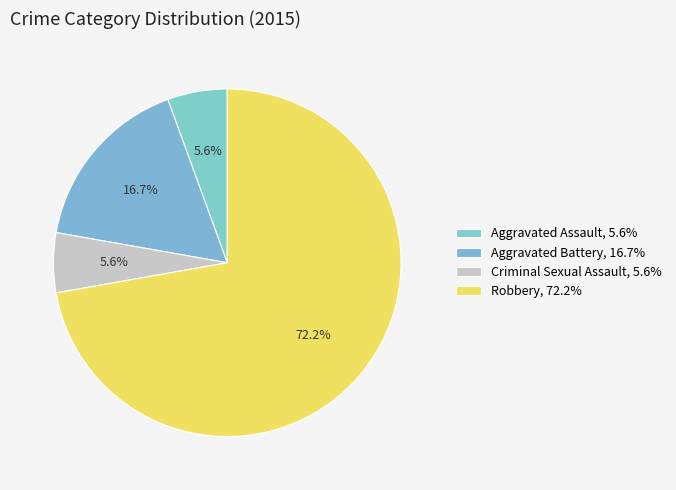

To the nearest percent, what is the difference between the Aggravated Battery and Criminal Sexual Assault slice percentages?

11%